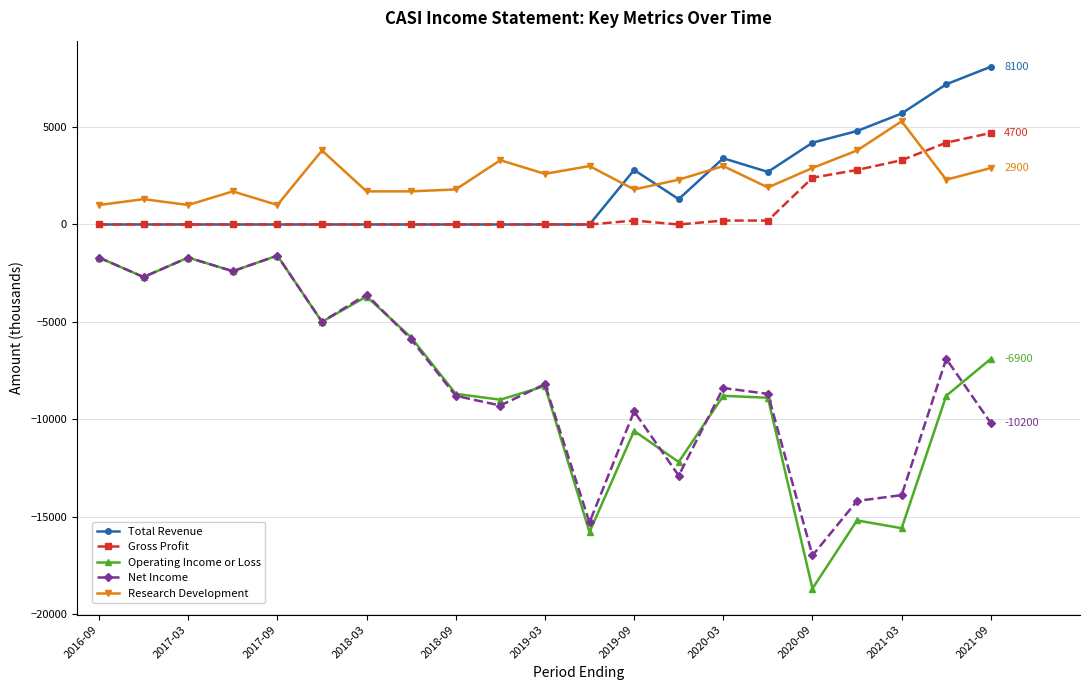

What is the minimum value shown in the chart?

-18700